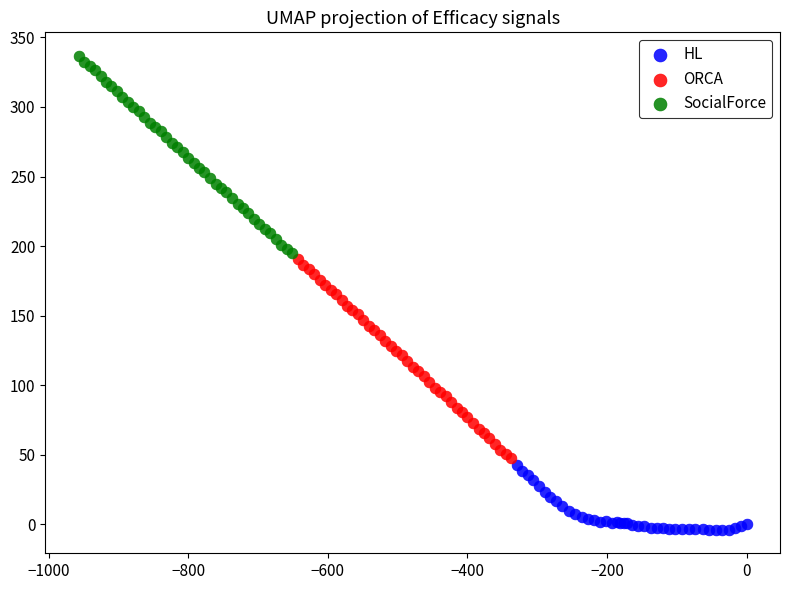

Which series reaches the maximum Y coordinate?

SocialForce